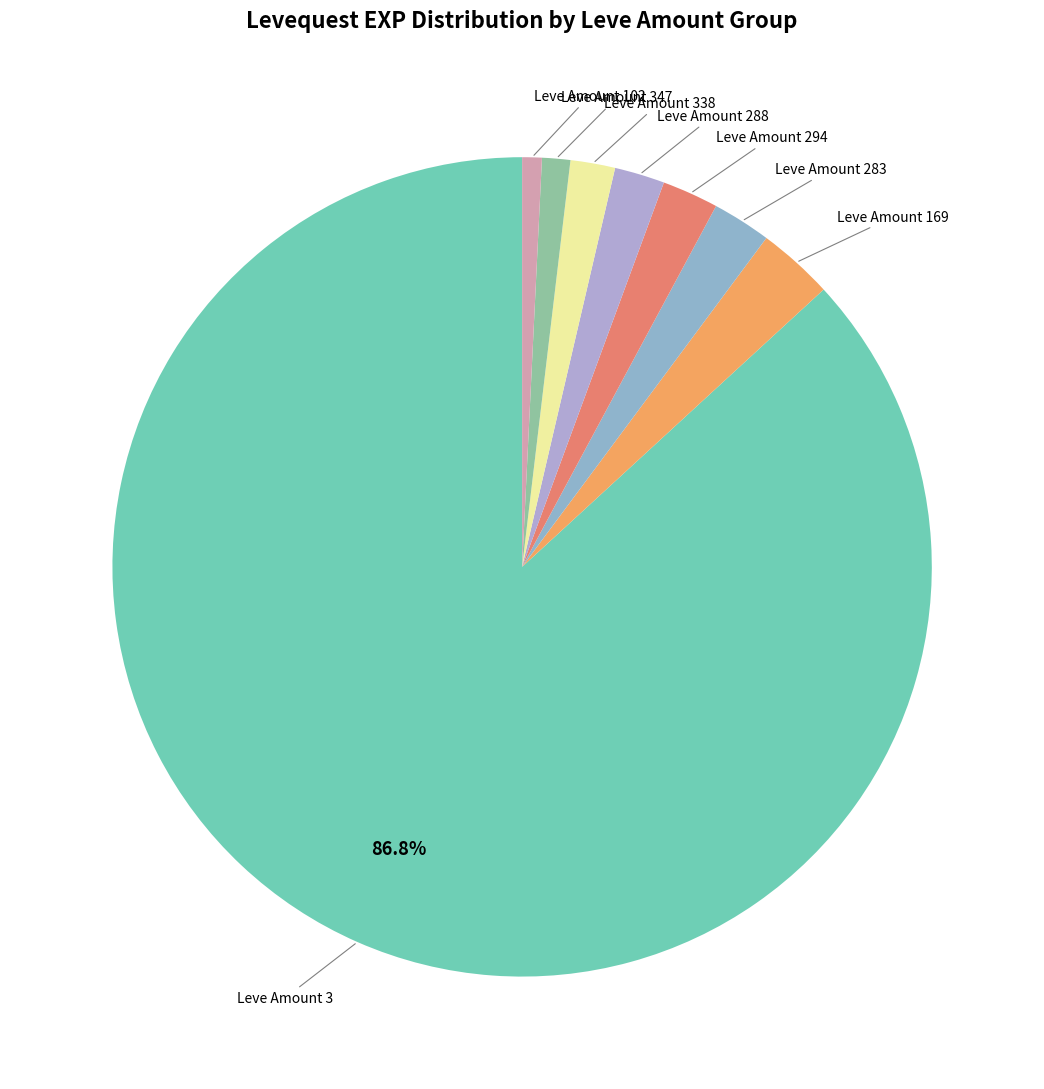

Does any single category account for the majority?

Yes